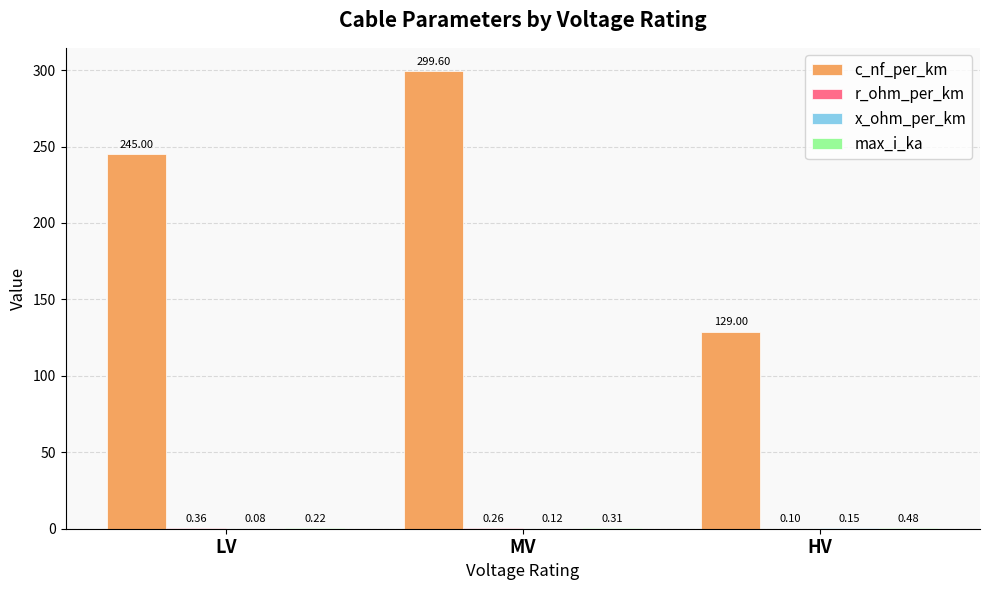

Where is c_nf_per_km nearest to the value 214?

LV